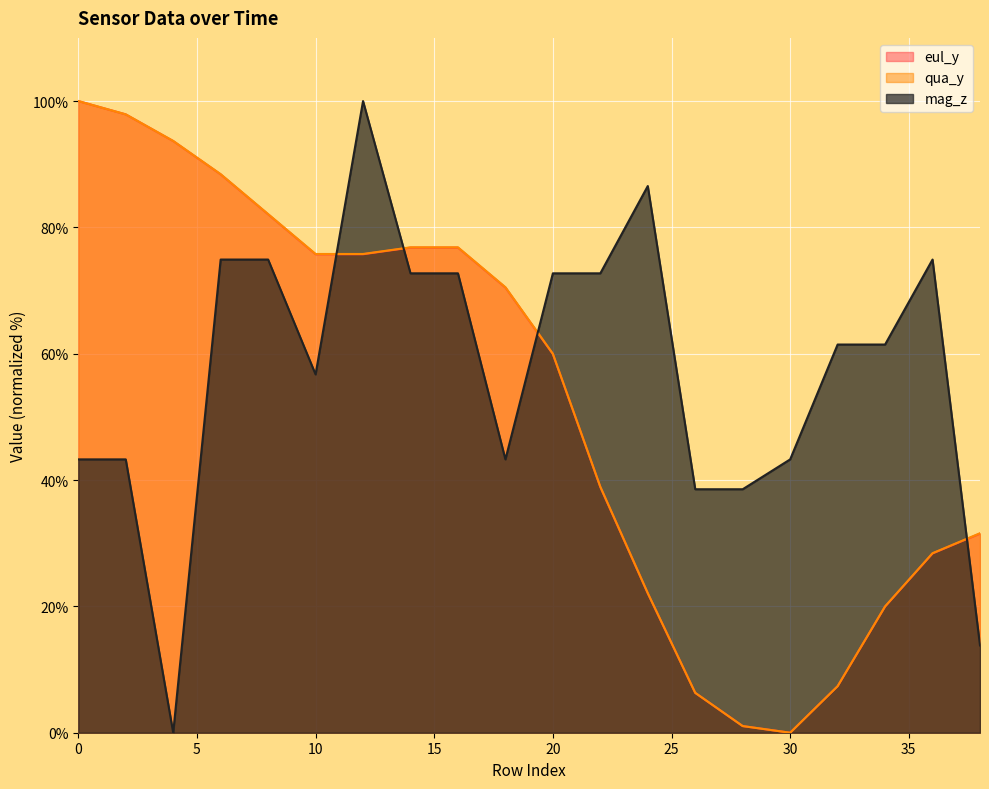

Rank the series at 2 from lowest to highest value.

mag_z, eul_y, qua_y